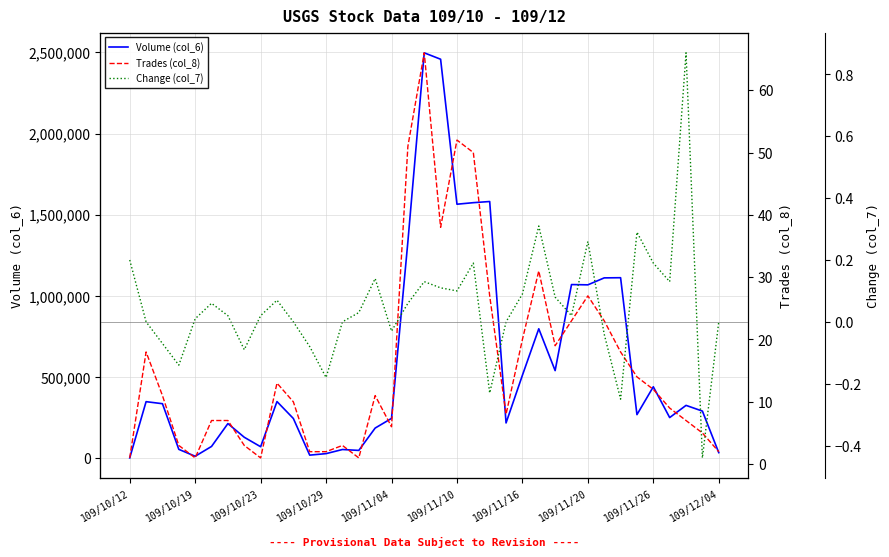

What is the sum of all Volume (col_6) values?

21483520